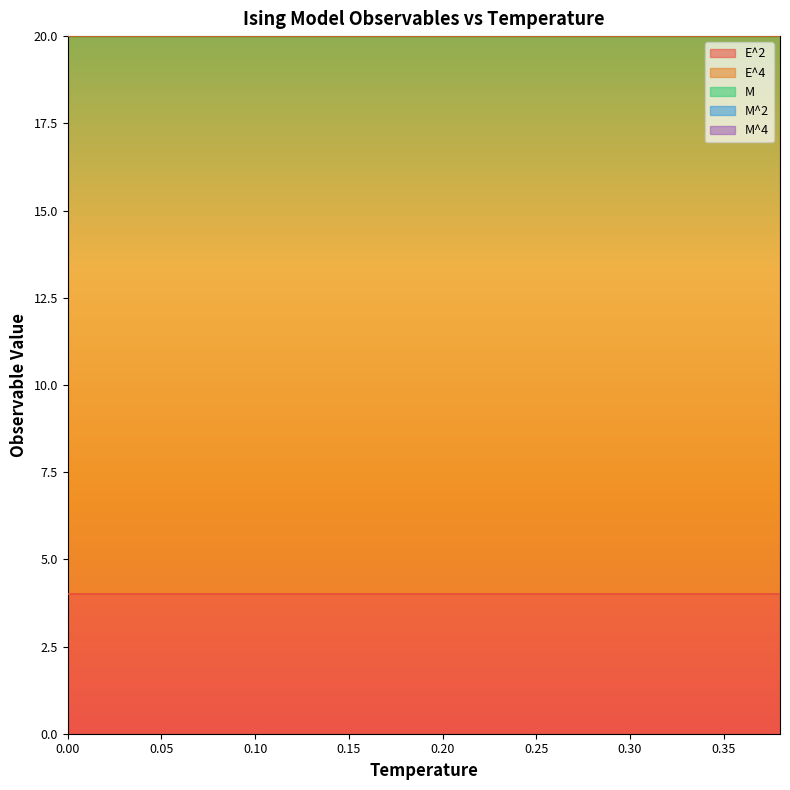

Which has a higher value, 0.34 or 0.18?

0.34